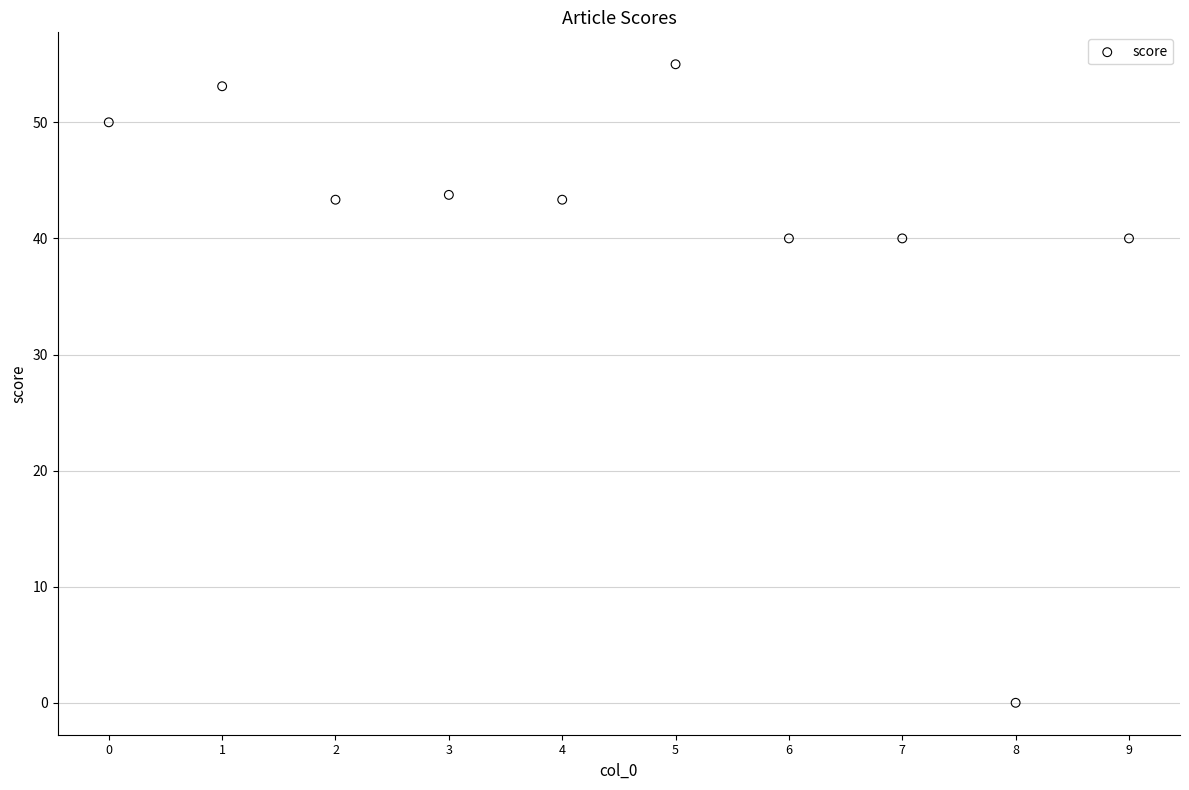

What is the range of Y values (max minus min)?

55.0